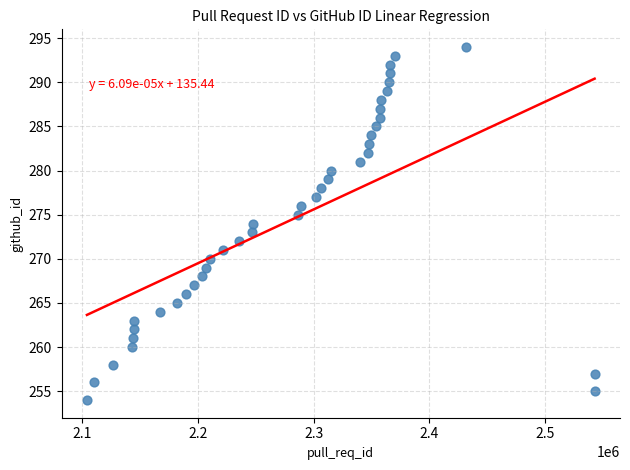

What is the range of Y values (max minus min)?

40